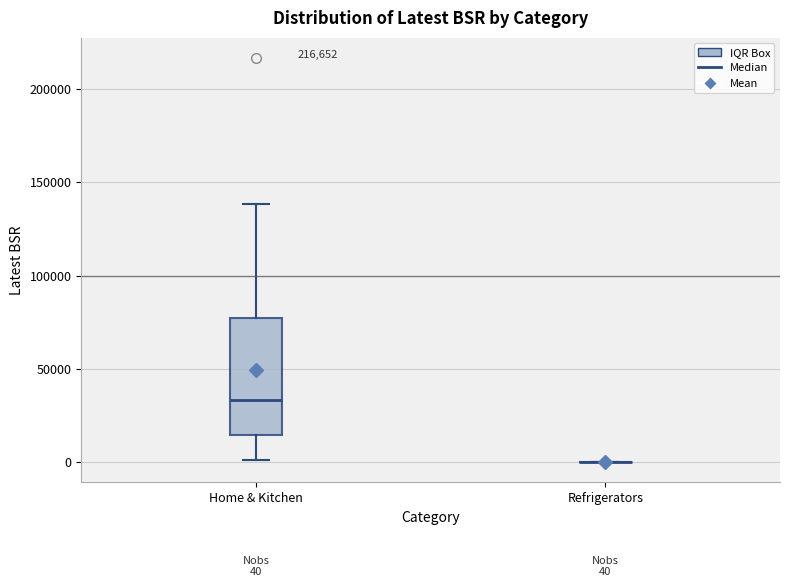

Which box is the tallest, from its lower edge to its upper edge?

Home & Kitchen